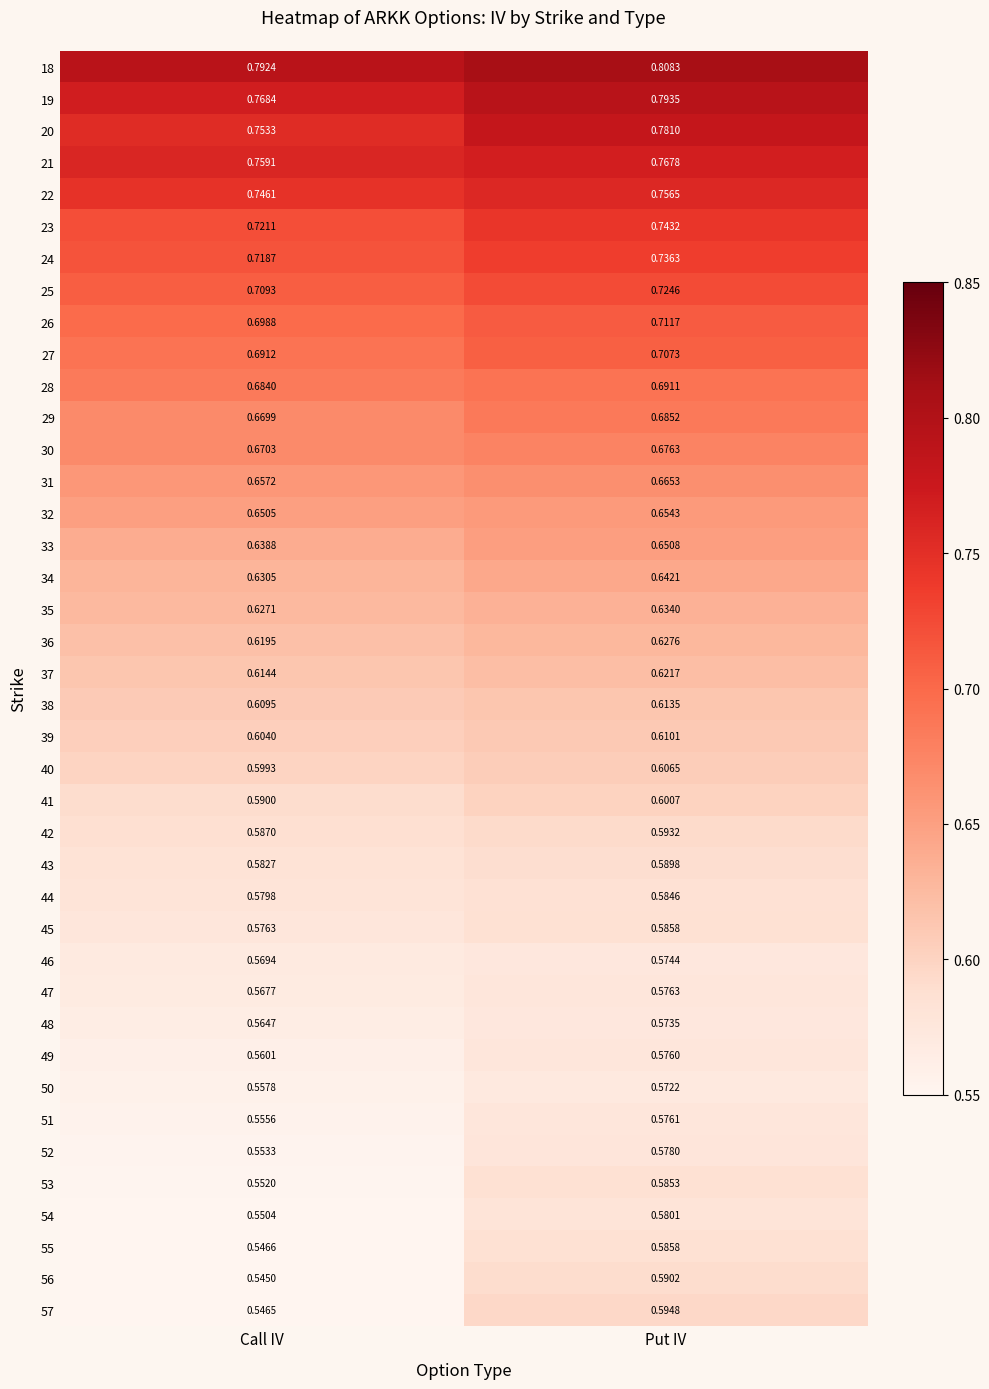

Which series has the largest range (max minus min)?

57